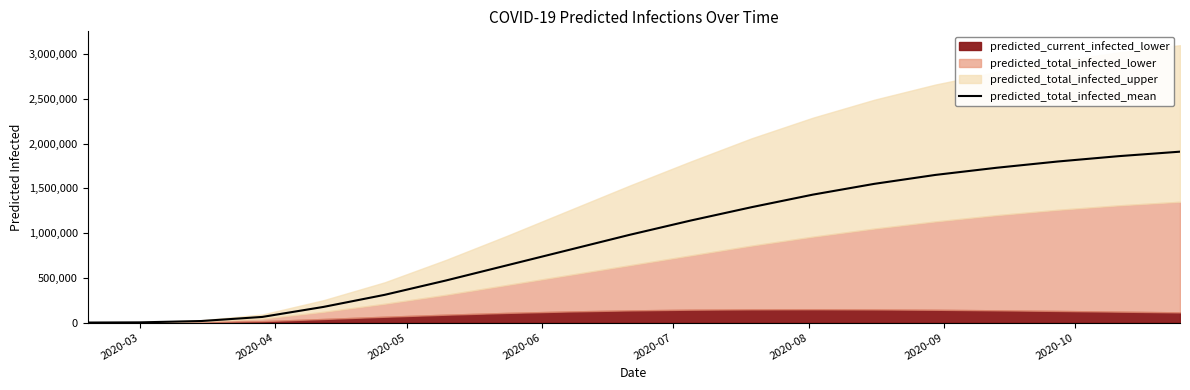

How many data points does each series have?

19